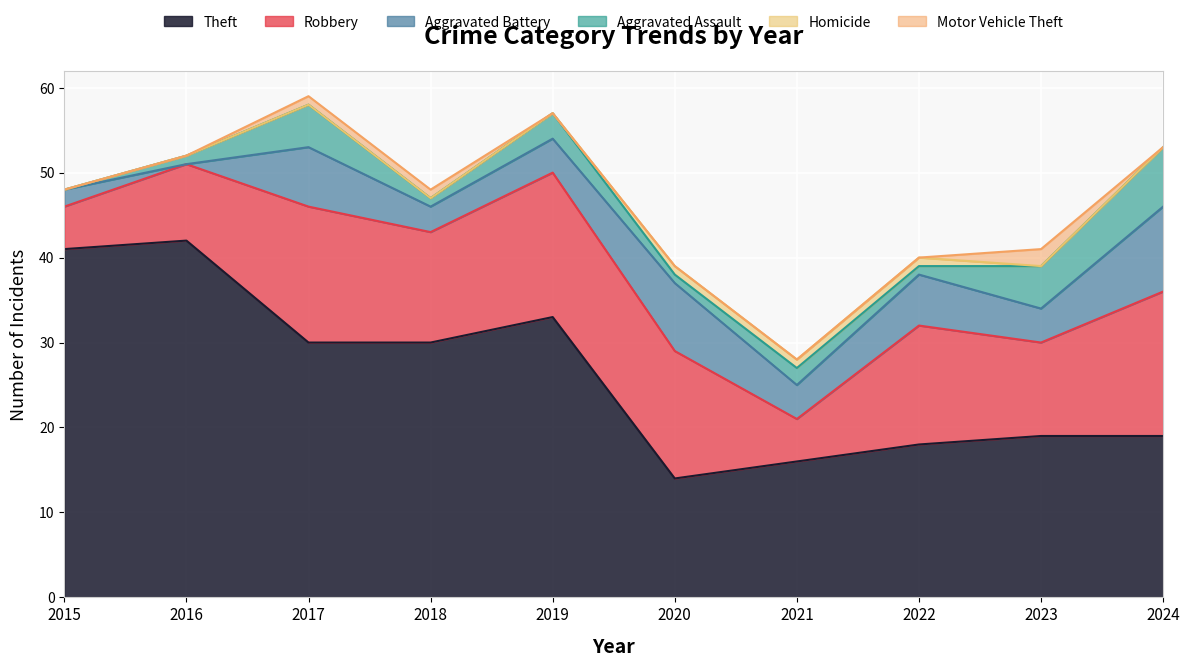

Is it true that Aggravated Assault equals 3 at 2019?

True